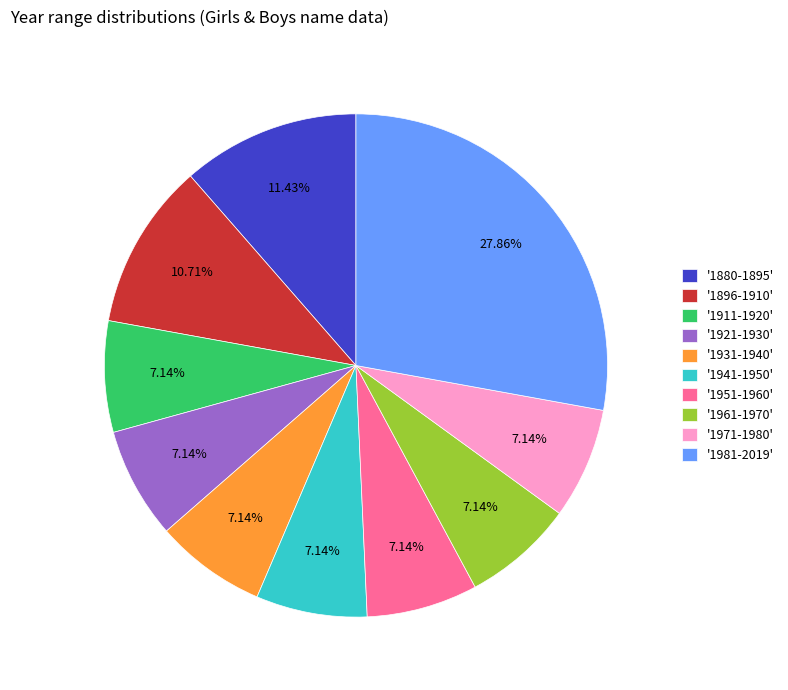

Is there a majority slice in this chart?

No